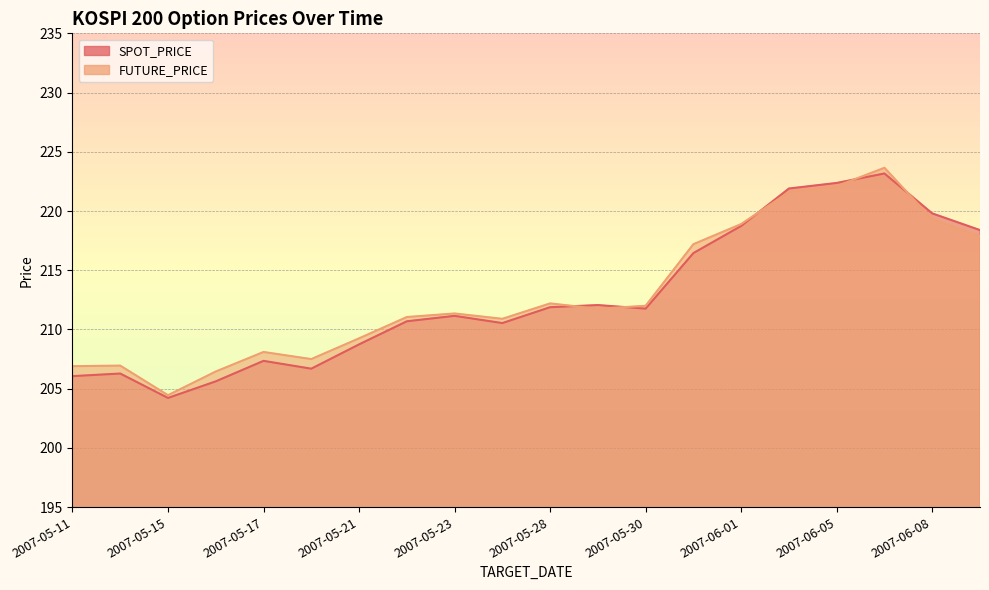

Reading right to left, transcribe all the data shown in this chart.

SPOT_PRICE: 218.4	219.8	223.2	222.4	221.9	218.7	216.4	211.8	212.1	211.9	210.5	211.2	210.7	208.7	206.7	207.3	205.6	204.2	206.3	206.1
FUTURE_PRICE: 217.8	219.3	223.7	222.1	221.6	218.9	217.2	212.0	211.8	212.2	210.9	211.3	211.1	209.2	207.5	208.1	206.4	204.4	206.9	206.9